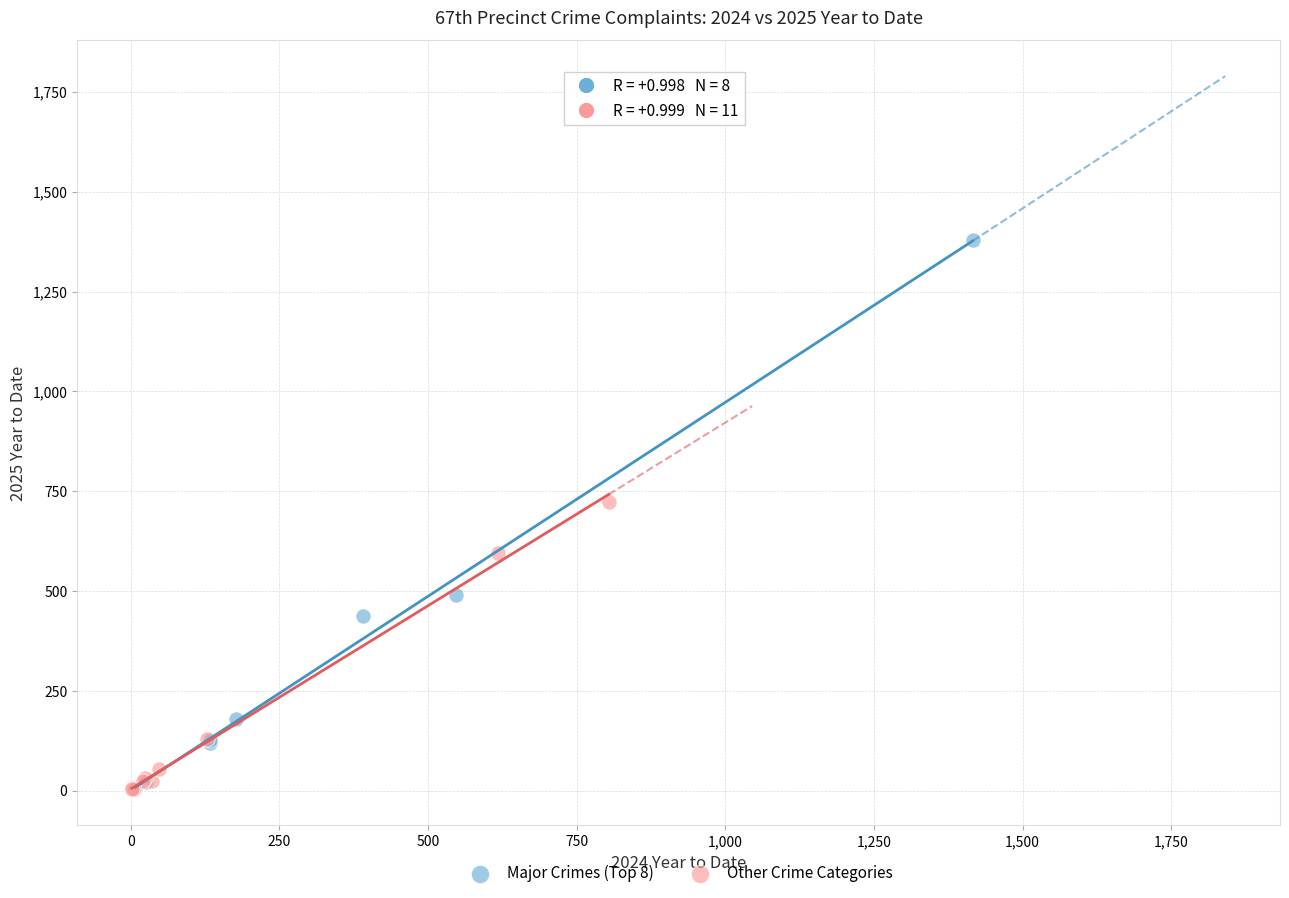

Which series has the largest Y range (max minus min)?

Major Crimes (Top 8)